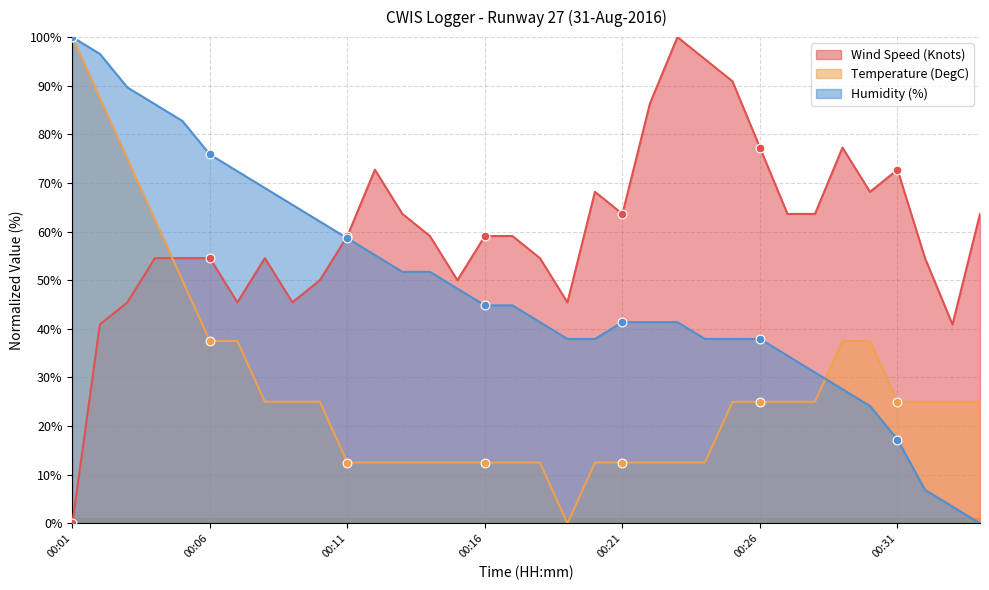

What is the total value across all series at 00:33?

69.4